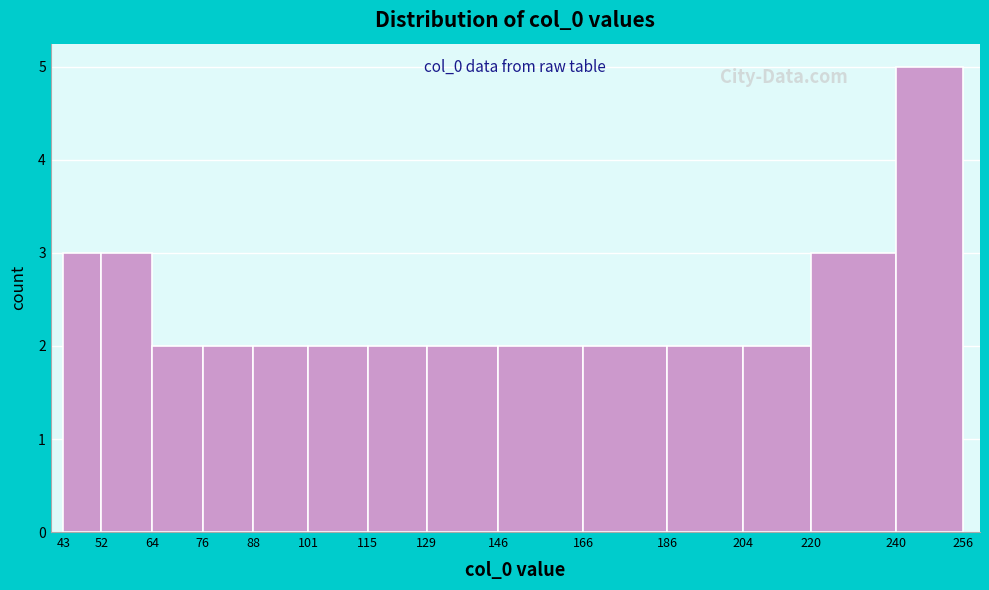

Which range on the x-axis has the tallest bar?

240 to 256